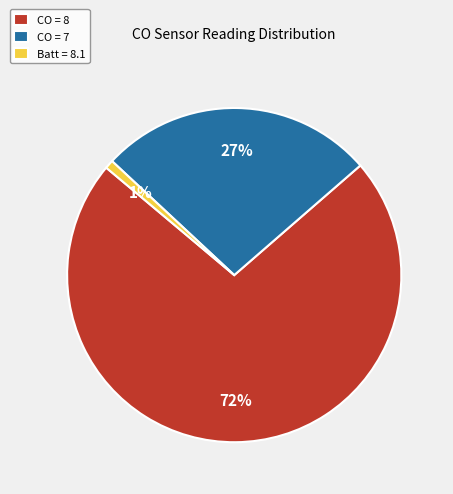

What is the largest slice in the pie chart?

CO = 8